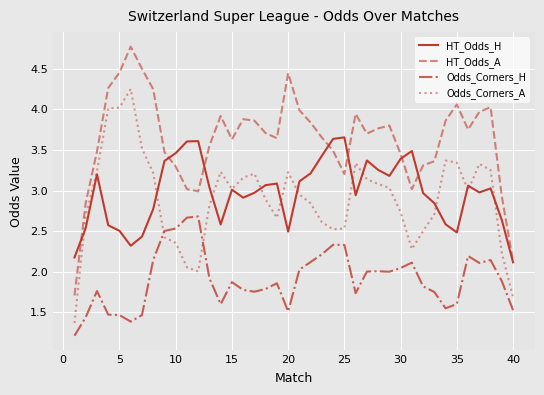

True or false: Odds_Corners_A and HT_Odds_A intersect in this chart.

False